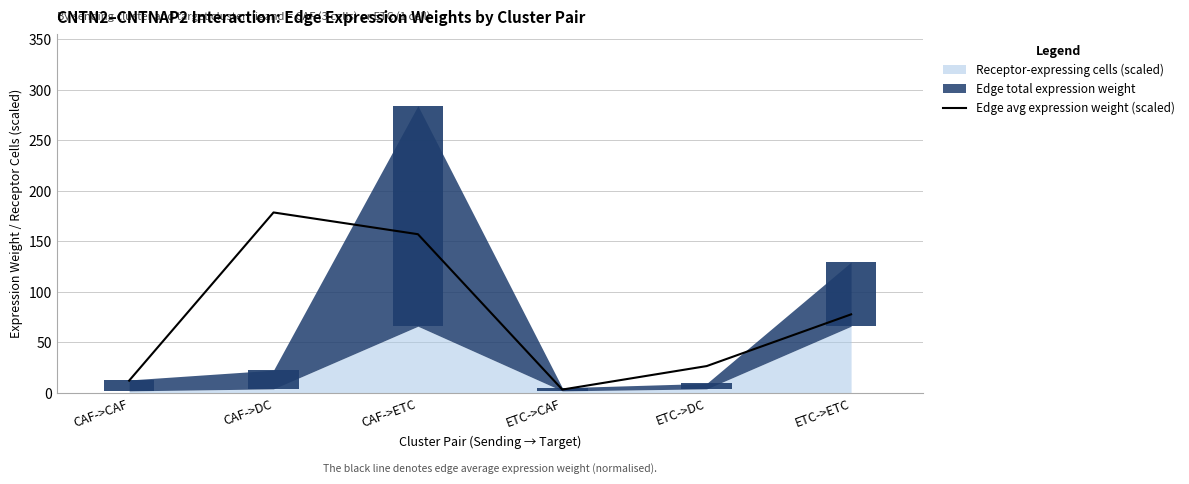

Where does the data first go above 77?

CAF->DC